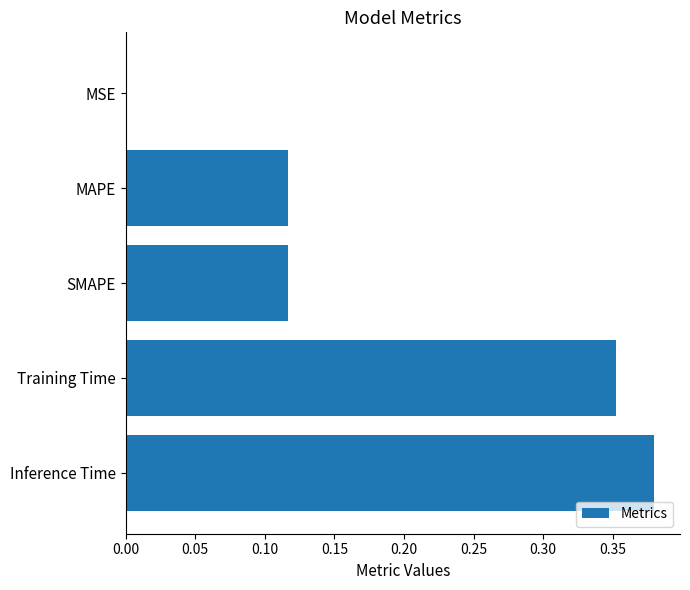

What is the sum of all values?

1.0